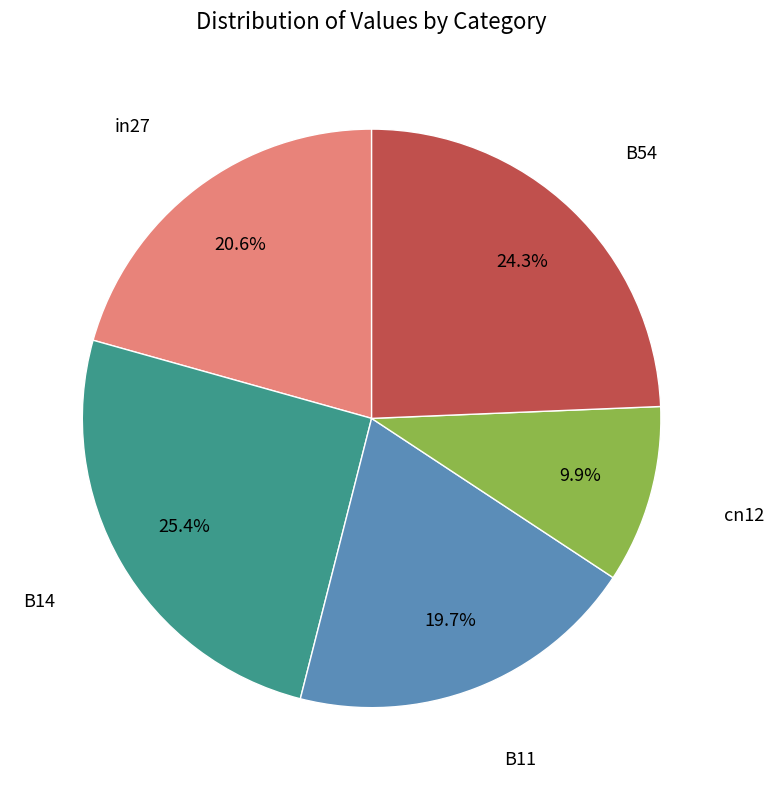

Does any single category account for the majority?

No